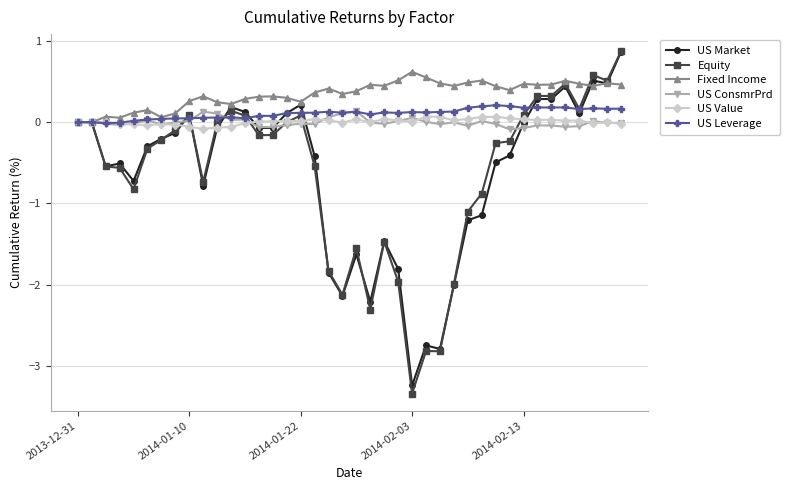

Which series has the widest spread of values?

Equity